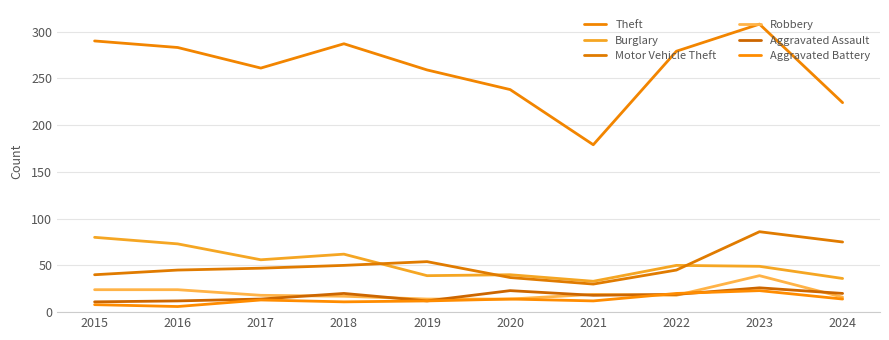

Does the chart display data point markers on the line(s)?

No